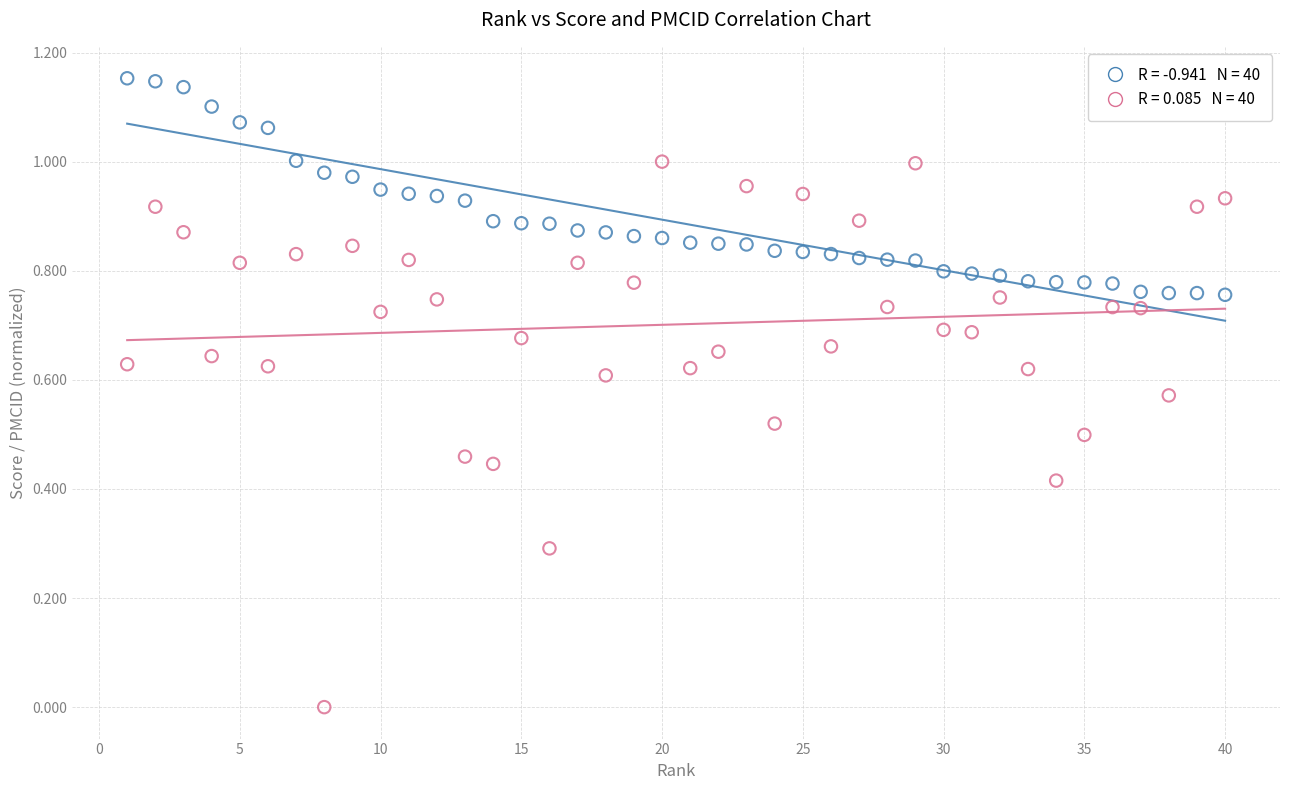

Across all data points, what is the range of X values (max minus min)?

39.0